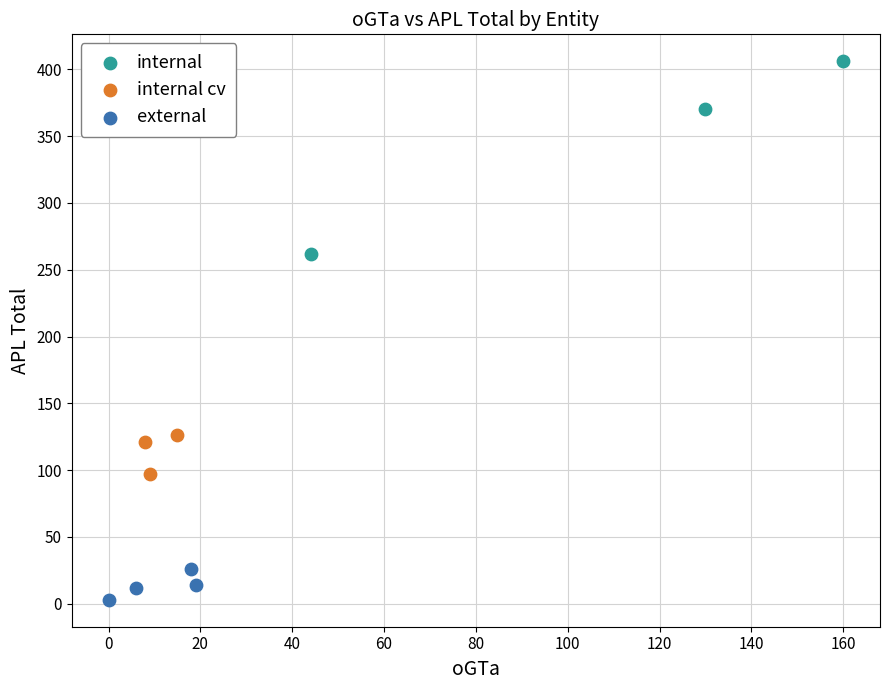

Which series has the widest spread of Y values?

internal